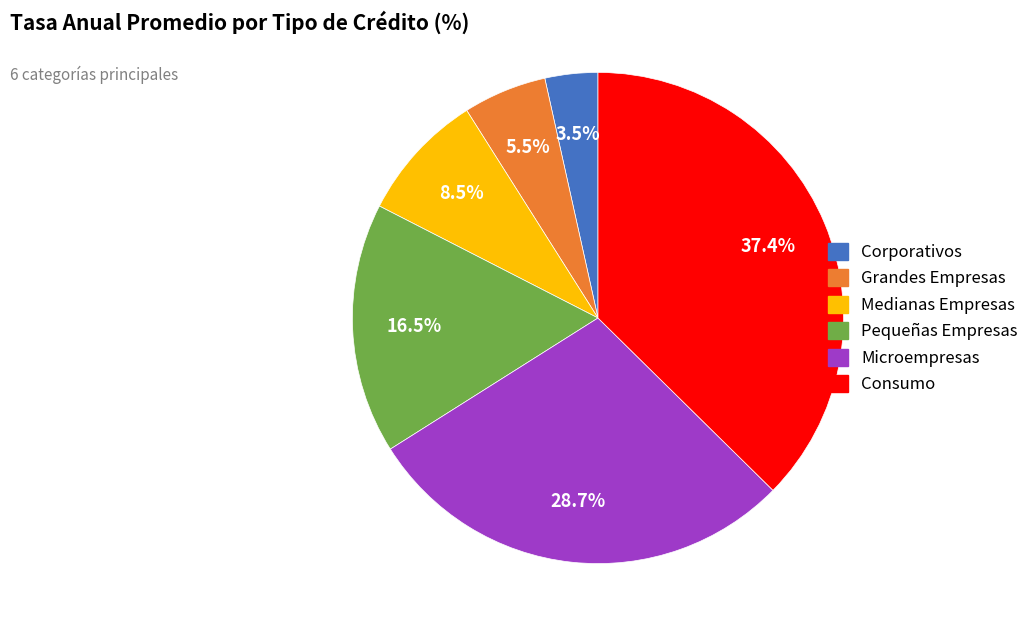

To the nearest percent, what is the average slice percentage?

17%